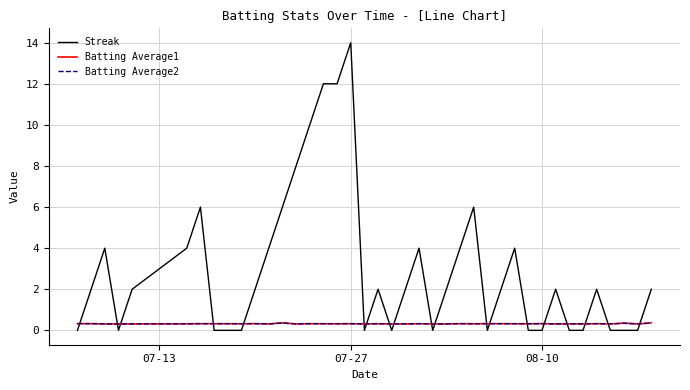

Which series has the largest range (max minus min)?

Streak